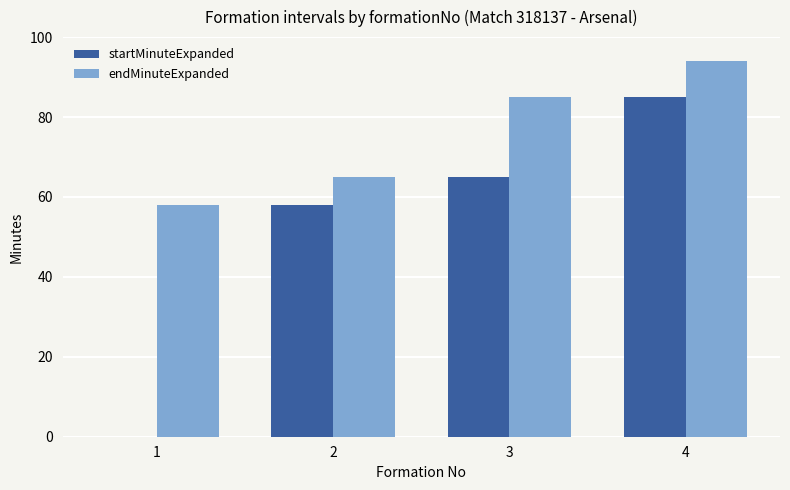

Reading left to right, what are all the values shown in this chart?

startMinuteExpanded: 0	58	65	85
endMinuteExpanded: 58	65	85	94